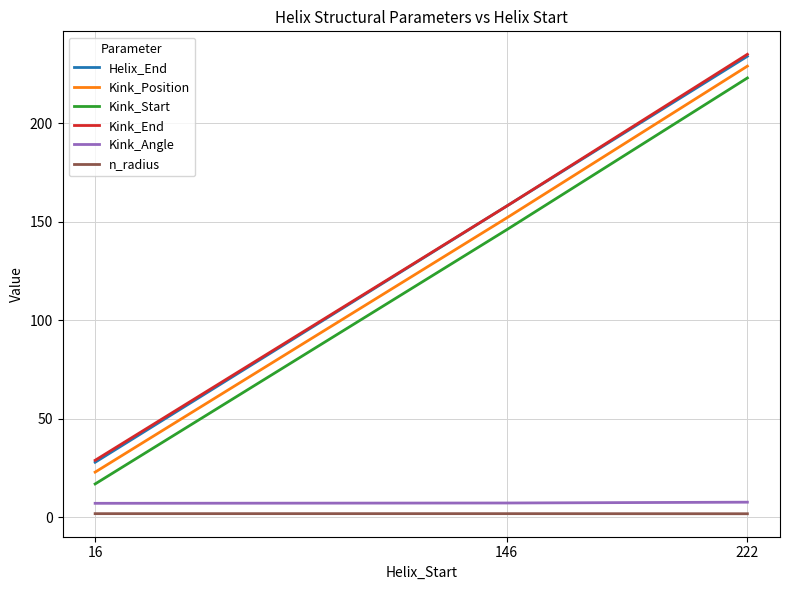

At which category is the sum across all series the highest?

222